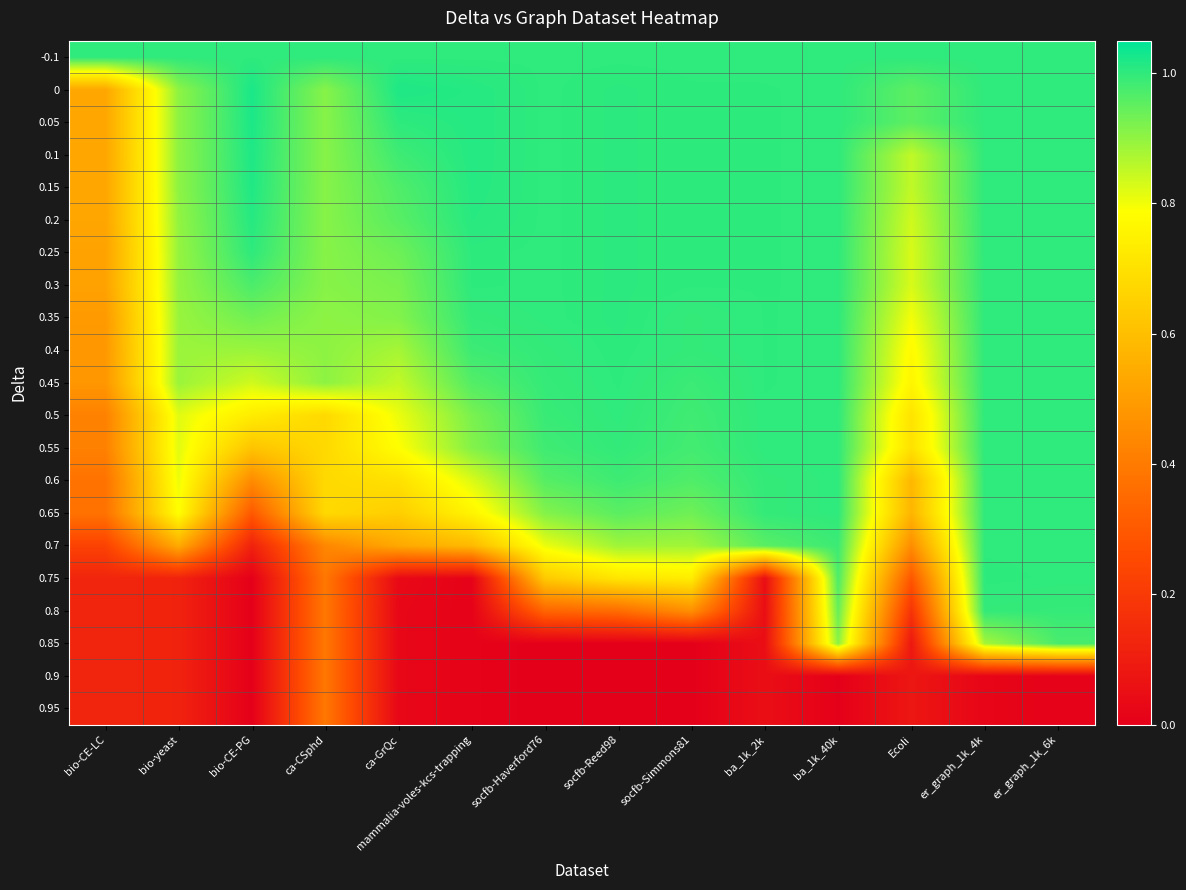

Which series has the largest range (max minus min)?

0.75